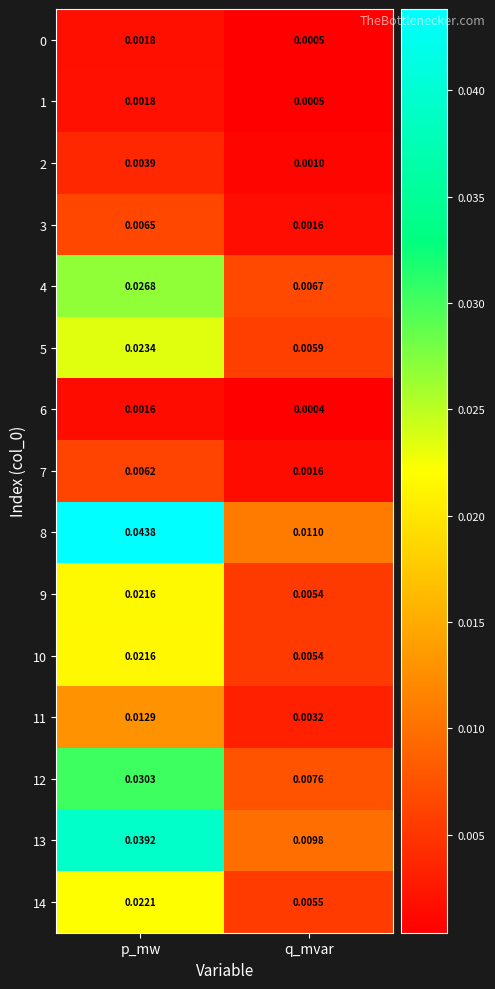

At which label is 12 closest to 0?

q_mvar